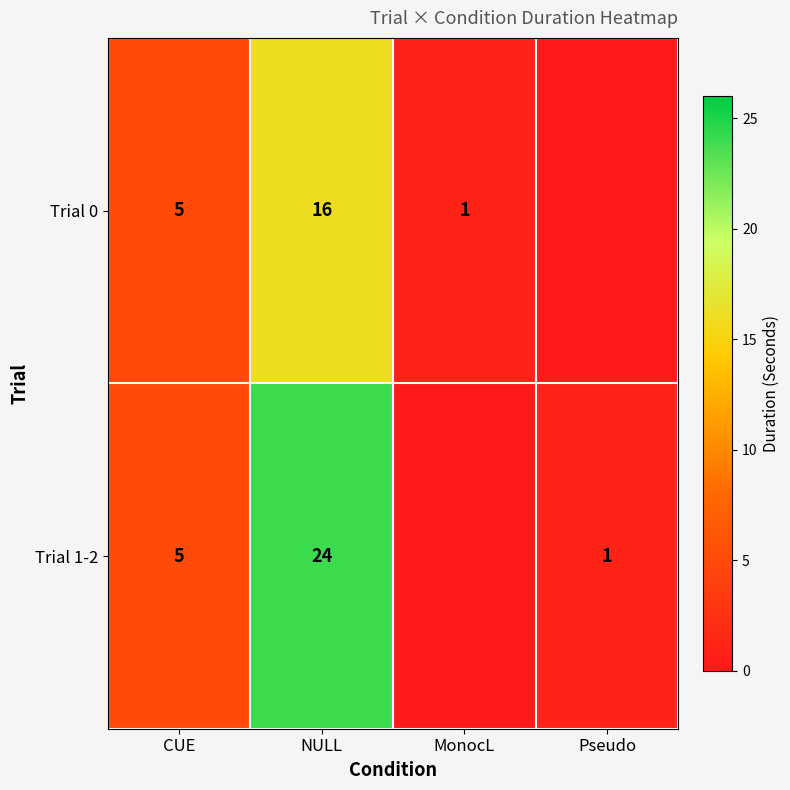

What is the difference between the Trial 1-2 values at NULL and Pseudo?

23